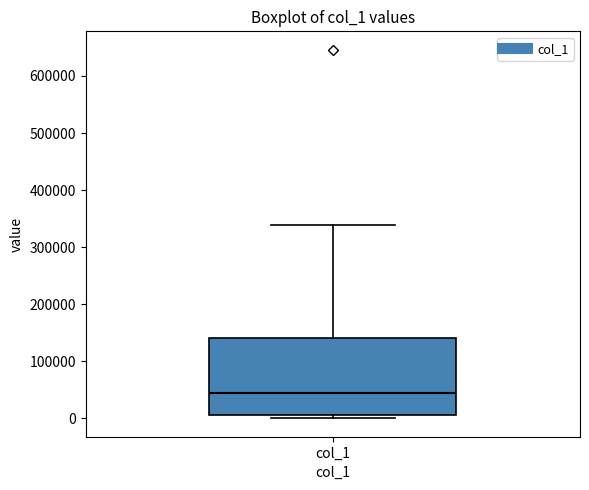

Read this box plot against the y-axis: the position of the median line, the range covered by the box, and the ends of both whiskers. The values are not printed on the chart, so give them approximately, as read against the axis.

median 40000, box 10000 to 140000, whiskers 0 to 340000